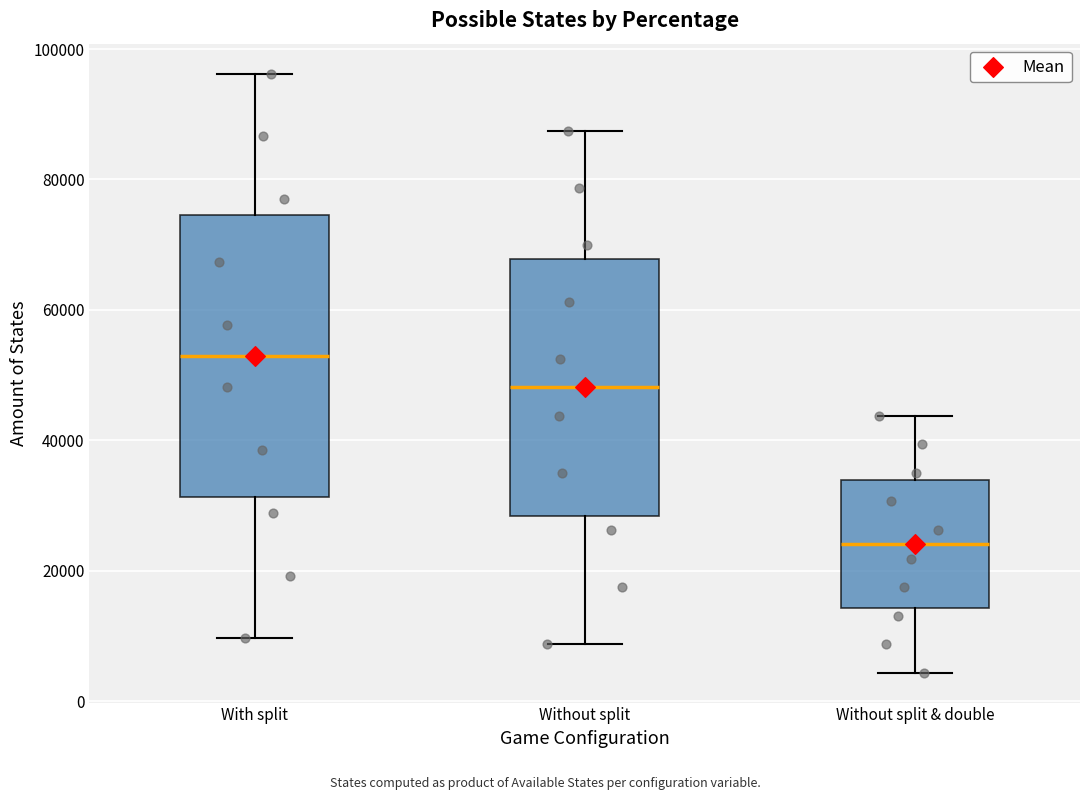

Where is the upper edge of the box for Without split on the y-axis? The values are not printed on the chart, so give them approximately, as read against the axis.

68000